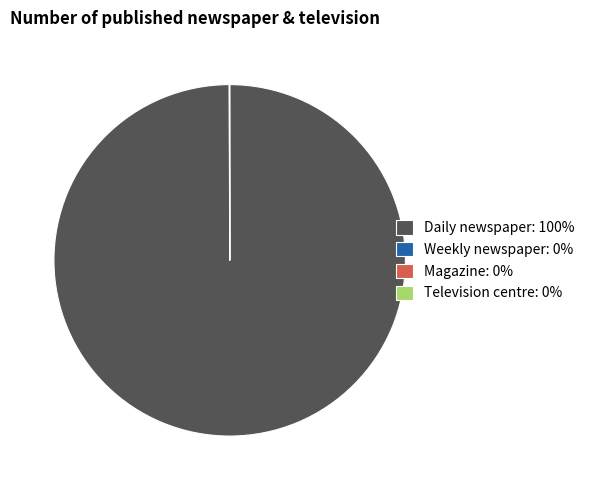

Is there any slice that represents more than half of the pie?

Yes